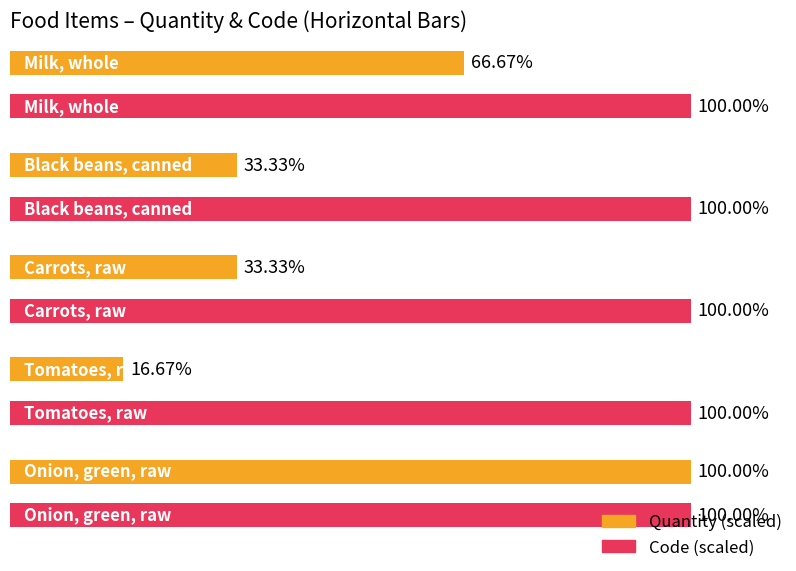

Which series has the largest range (max minus min)?

Quantity